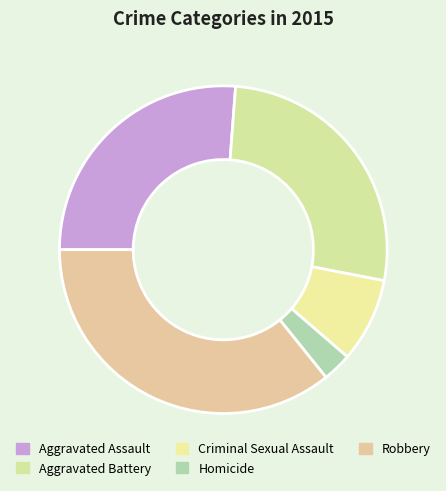

Is there a majority slice in this chart?

No